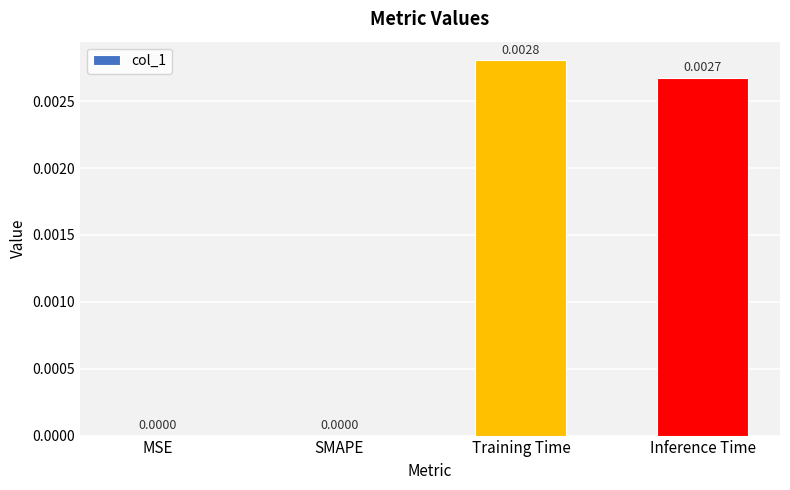

Which label corresponds to the largest value in the chart?

Training Time